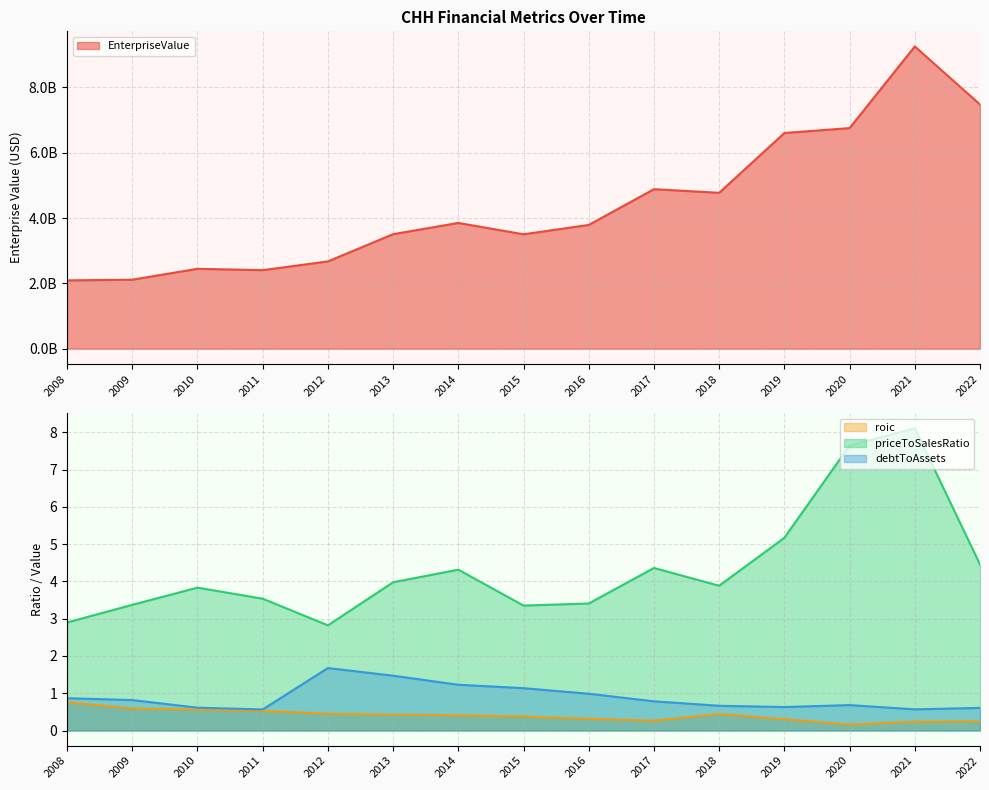

List the series in order of their peak value, highest first.

EnterpriseValue, priceToSalesRatio, debtToAssets, roic